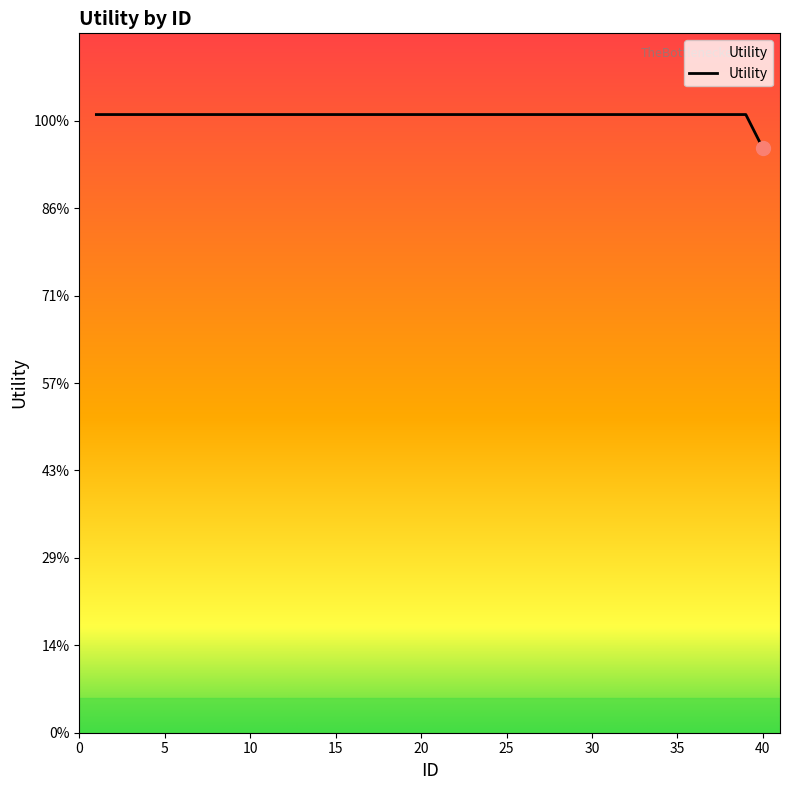

Does the chart display data point markers on the line(s)?

No